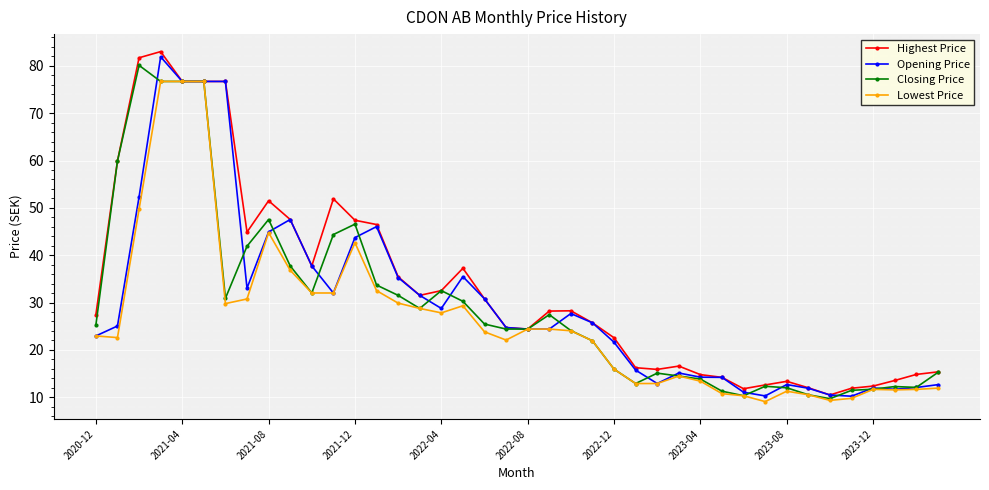

True or false: Opening Price has more than 0 points higher than both neighbors.

True